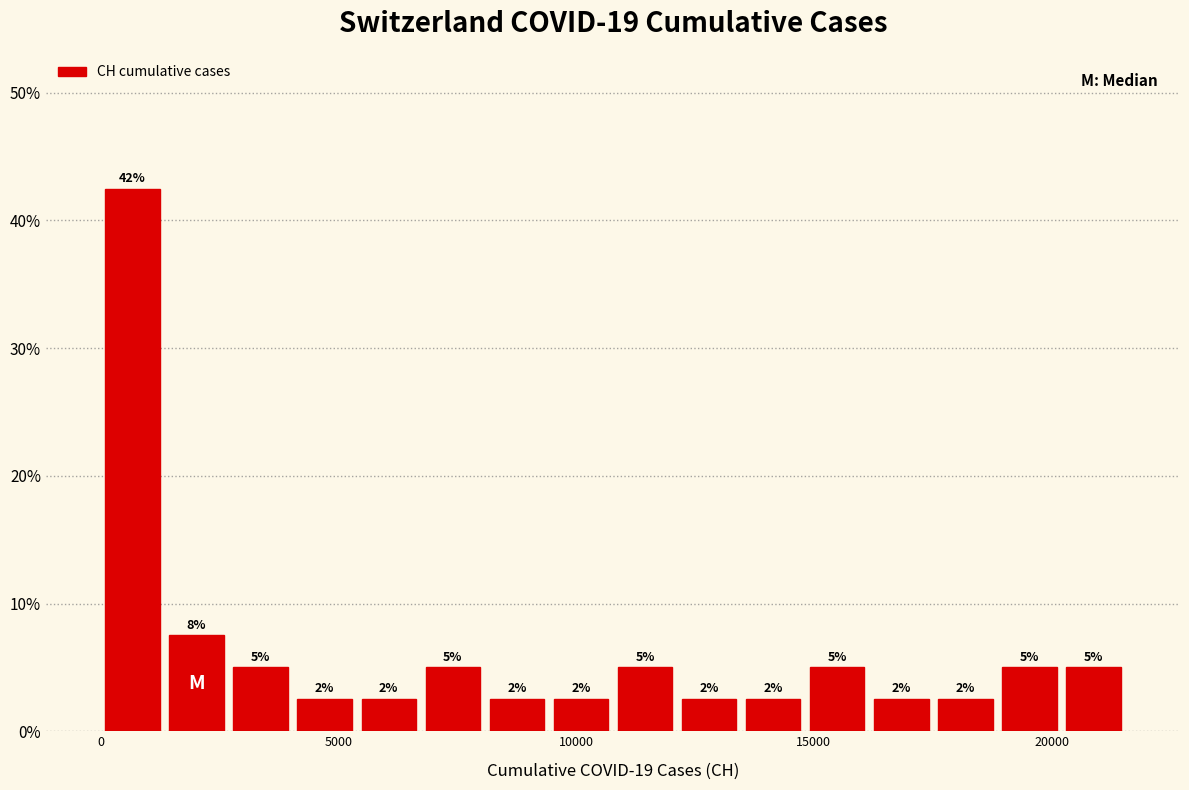

Read against the x-axis, roughly where is the centre of the tallest bar?

500